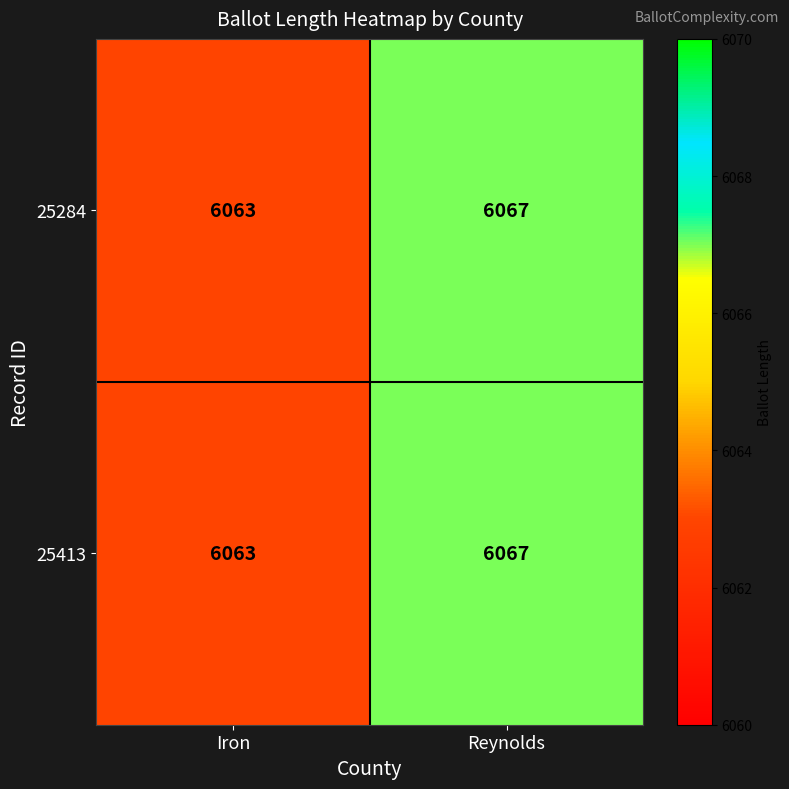

How many values in the 25284 series are below 6067?

1